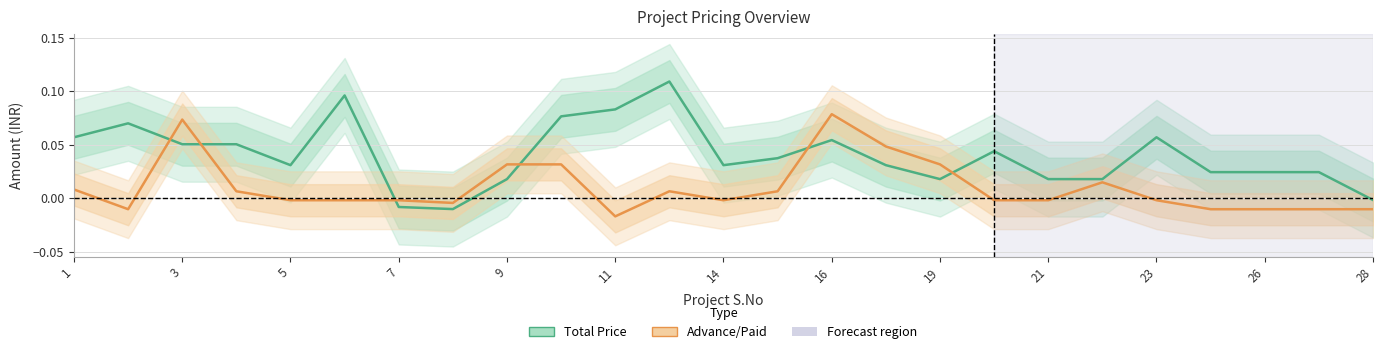

The Advance/Paid series shows -0.0 at 20. True or false?

True